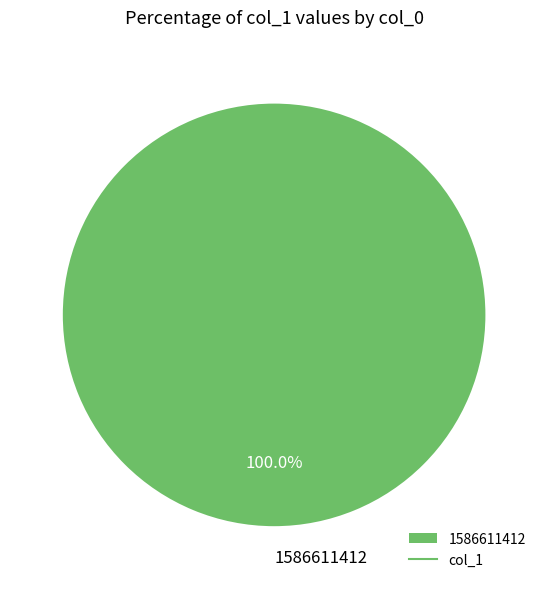

Rank the categories by value from highest to lowest.

1586611412